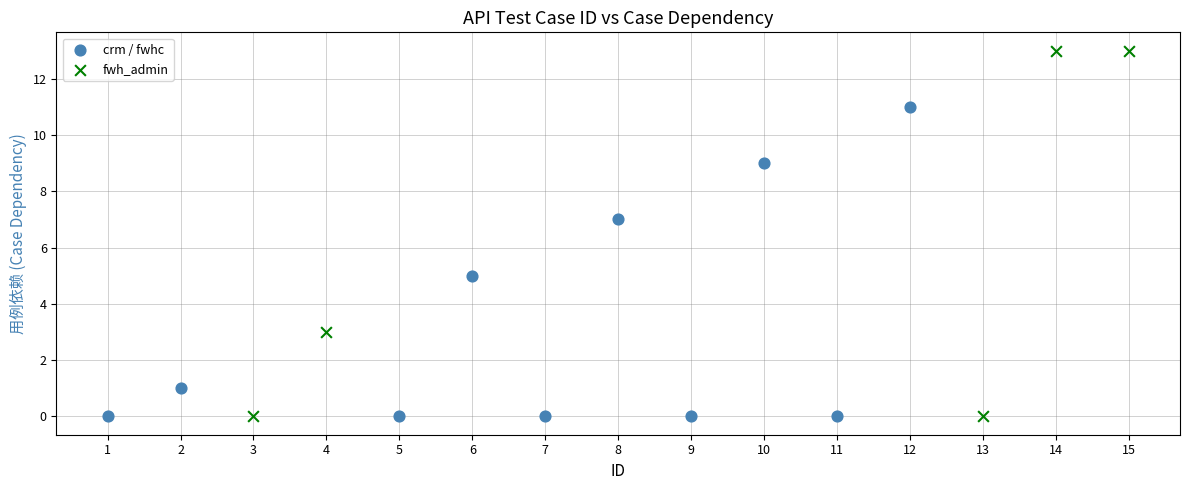

Which series has the largest Y range (max minus min)?

fwh_admin